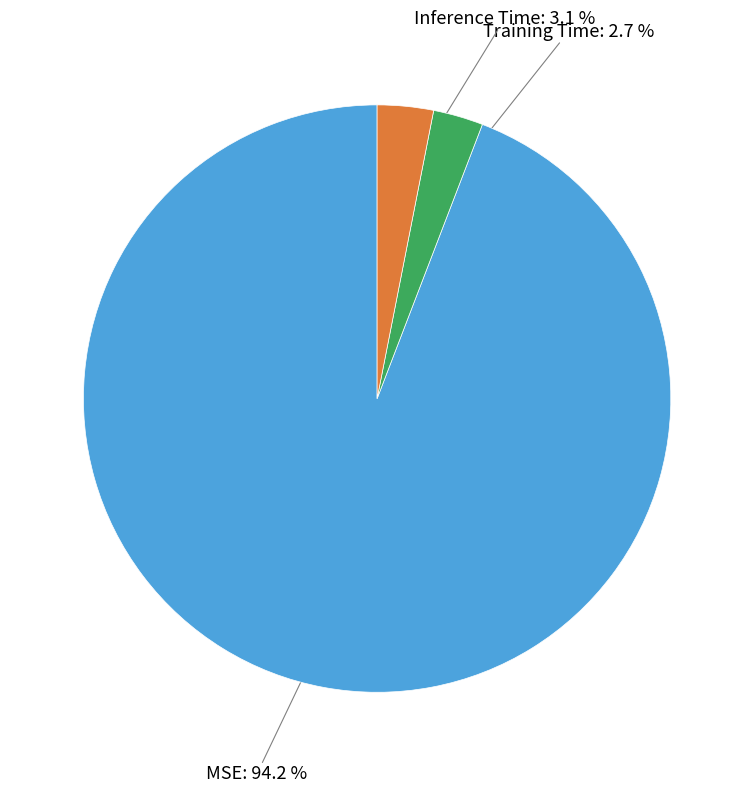

Does any single category account for the majority?

Yes